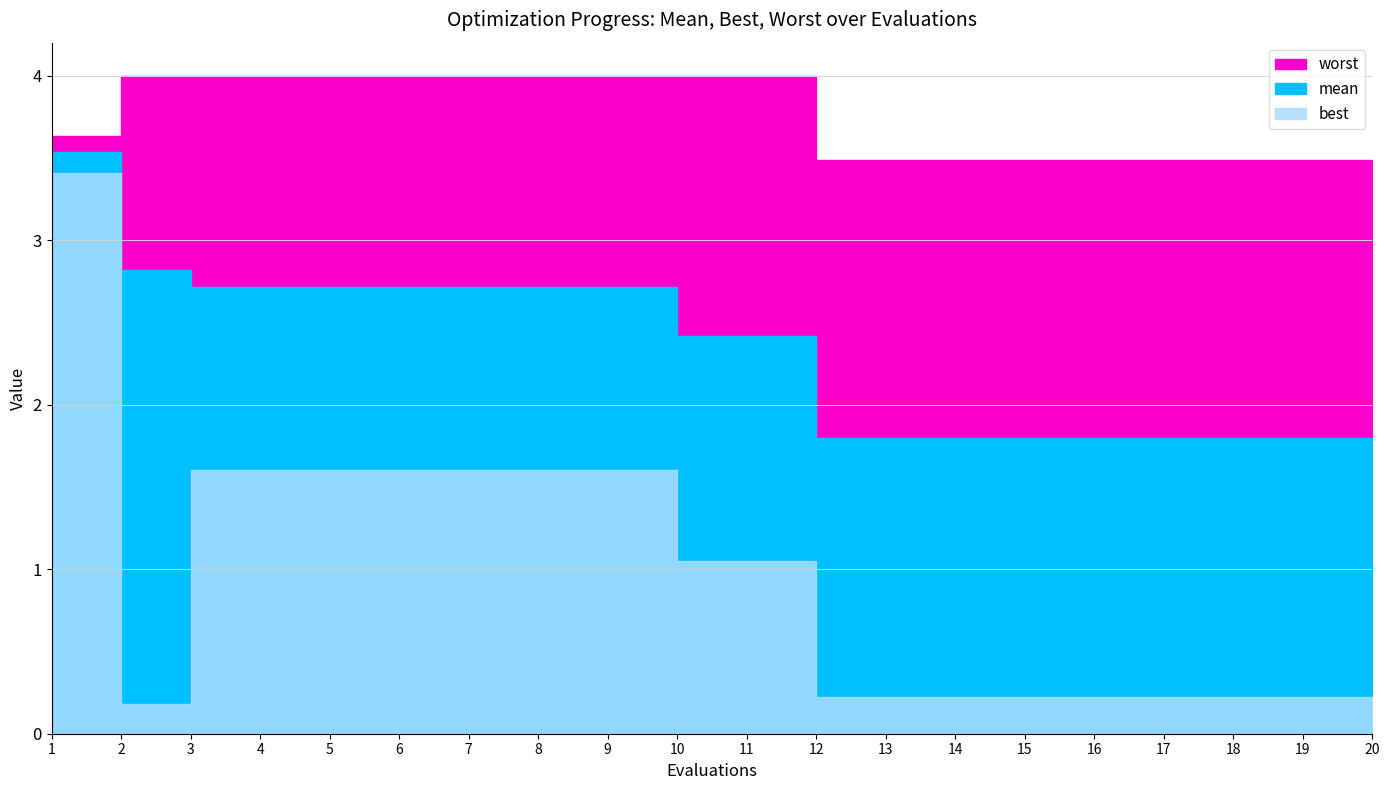

True or false: worst has a value of 6.0 at 2.

False